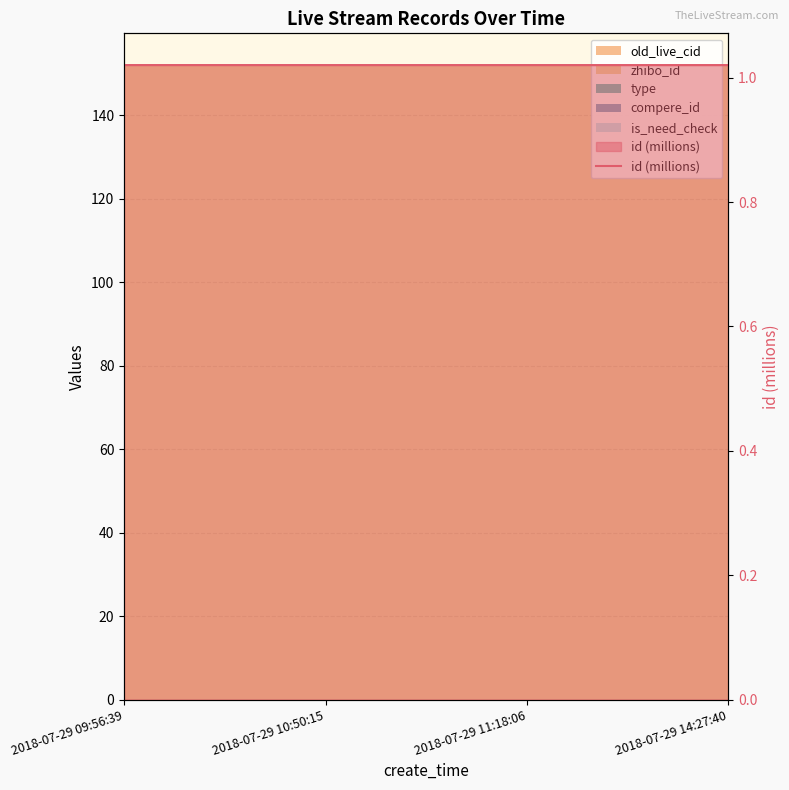

How many values are between 1 and 2?

4